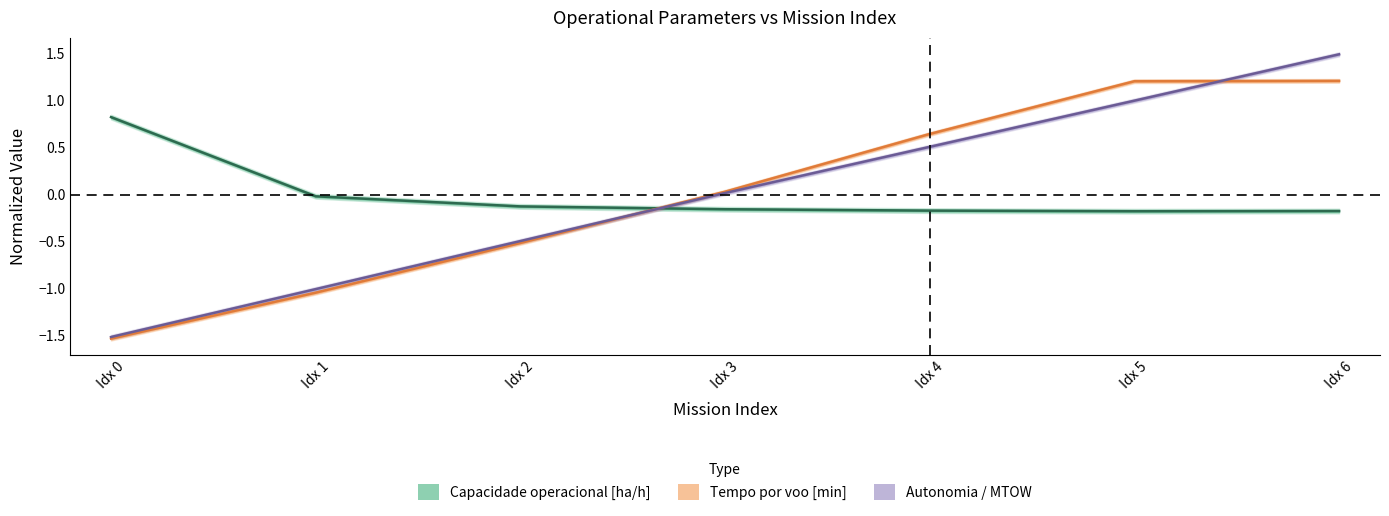

What is the value of the Autonomia Projetada [h] point at the 5th from the left?

0.5